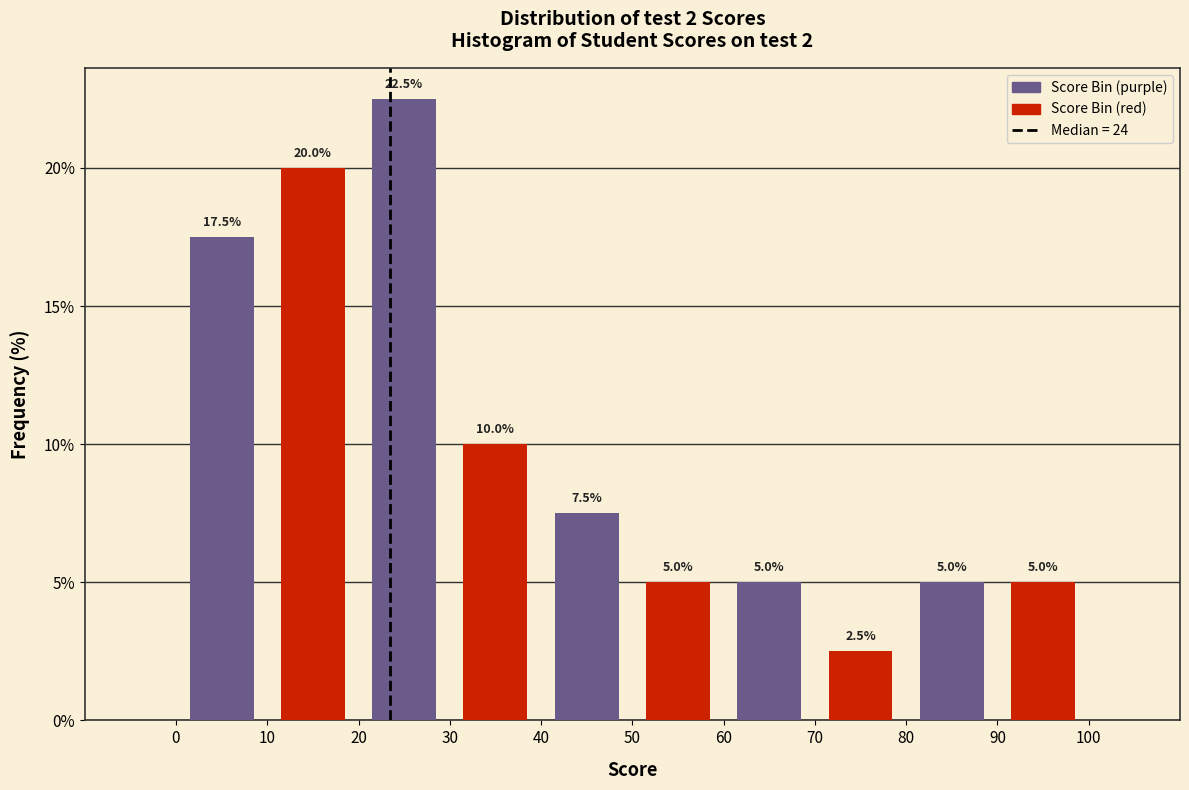

Reading left to right, list every bar in this chart as the range it spans on the x-axis followed by its height.

0 to 10: 17.5
10 to 20: 20.0
20 to 30: 22.5
30 to 40: 10.0
40 to 50: 7.5
50 to 60: 5.0
60 to 70: 5.0
70 to 80: 2.5
80 to 90: 5.0
90 to 100: 5.0